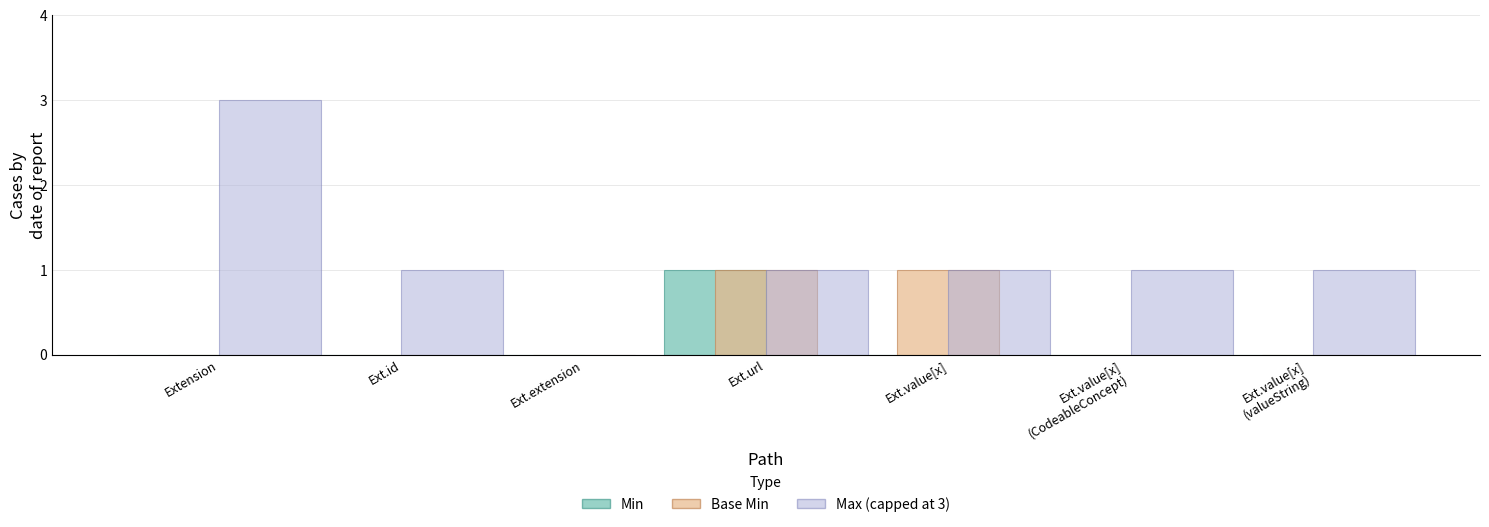

Which series has the largest total across all categories?

Max (capped at 3)